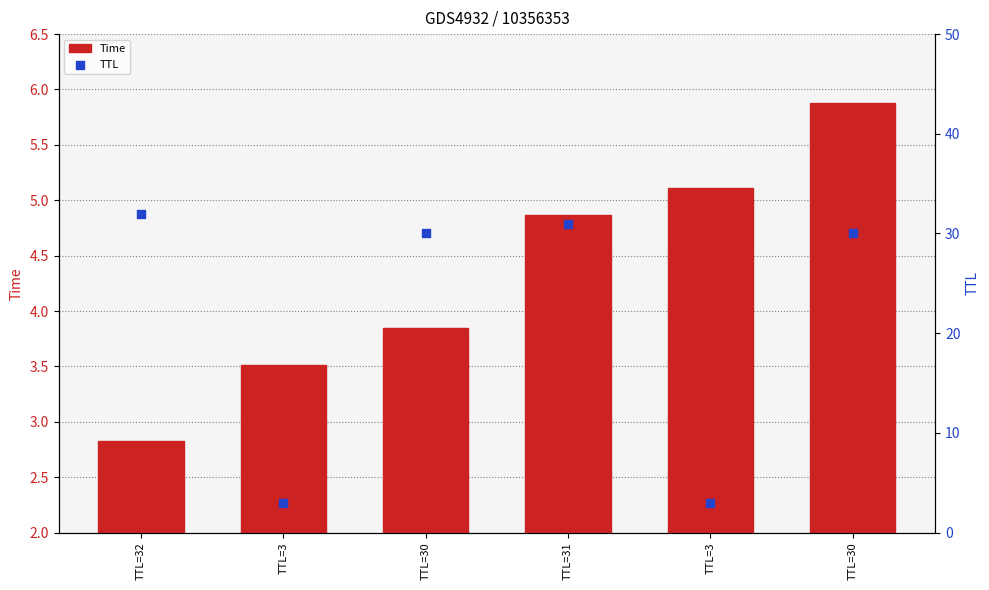

At which category is the sum across all series the highest?

TTL=30